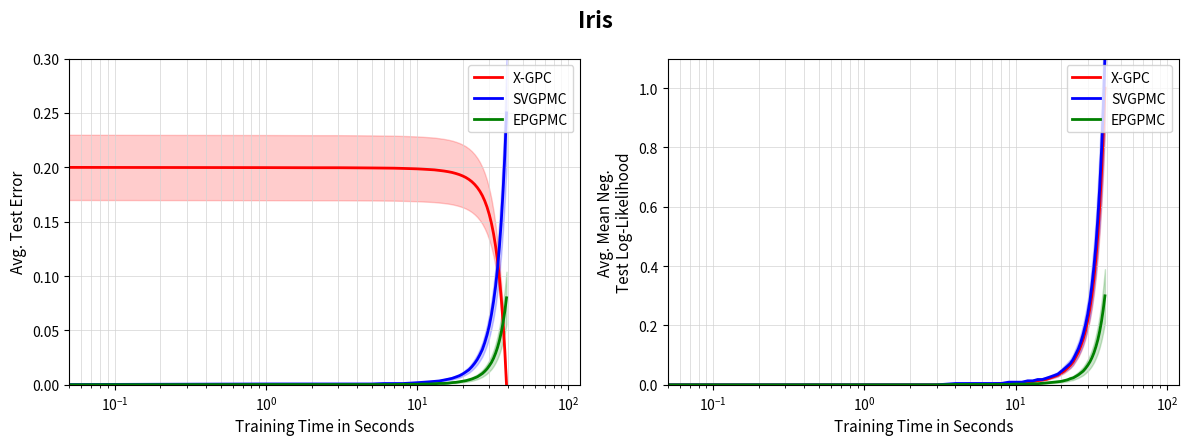

What is the value of the X-GPC point at the 23rd from the left?

0.1